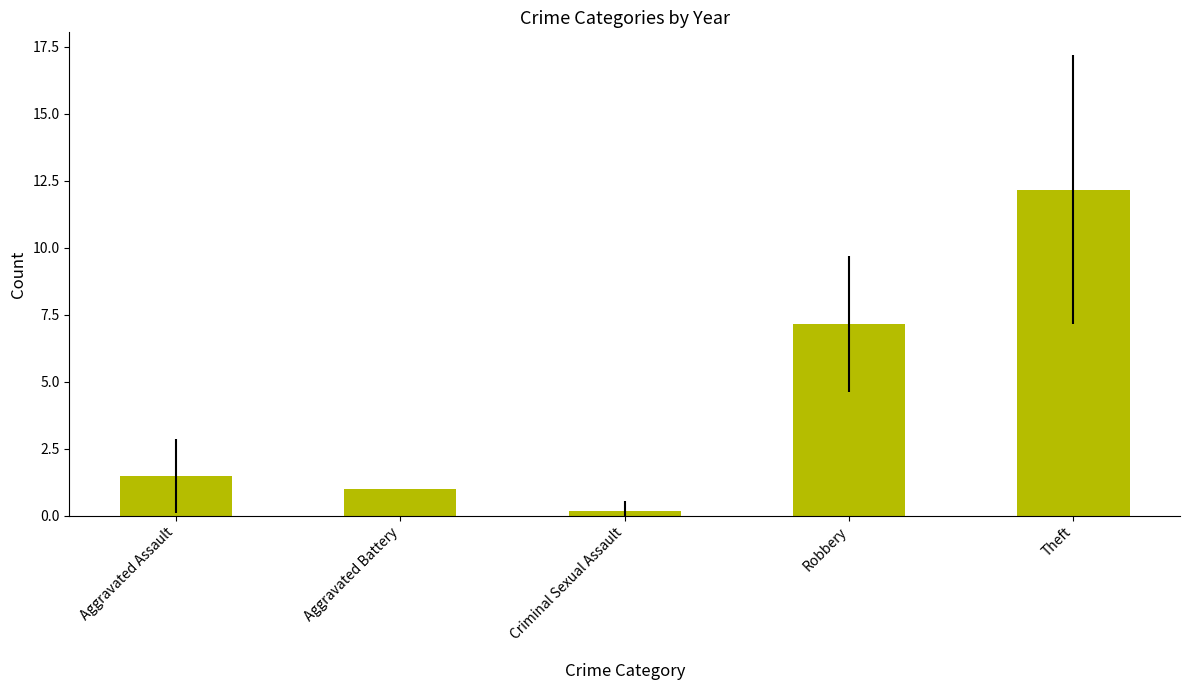

Does the chart contain stacked bars?

No